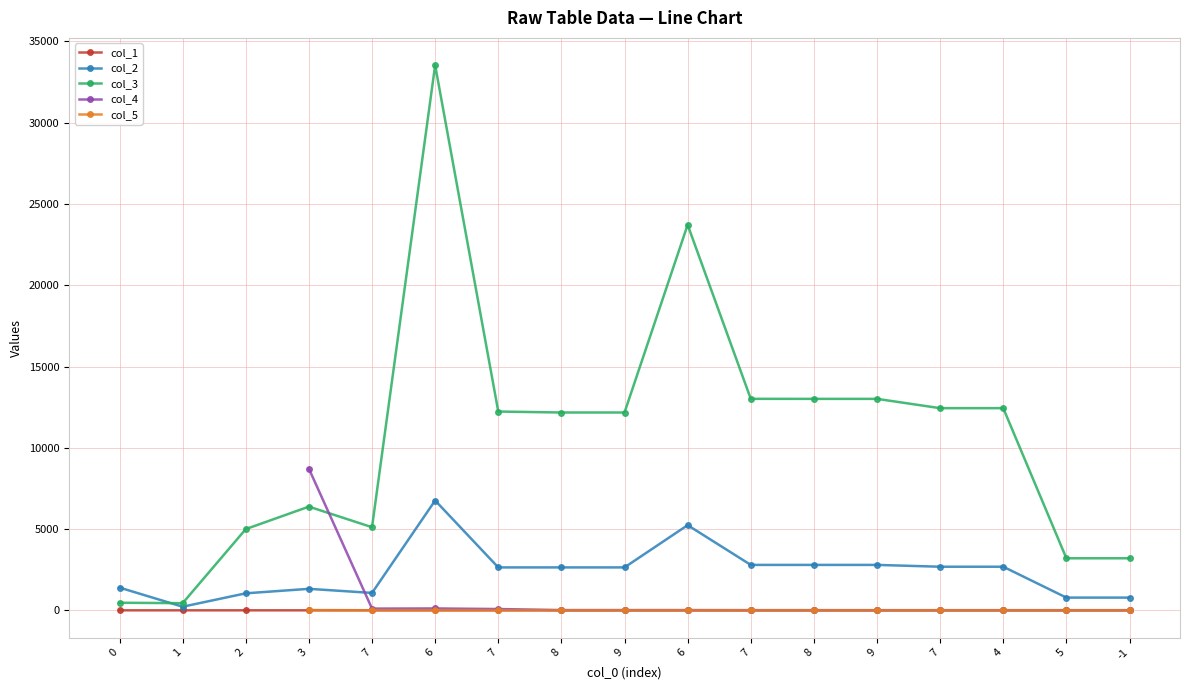

What is the sum of all col_2 values?

40284.0